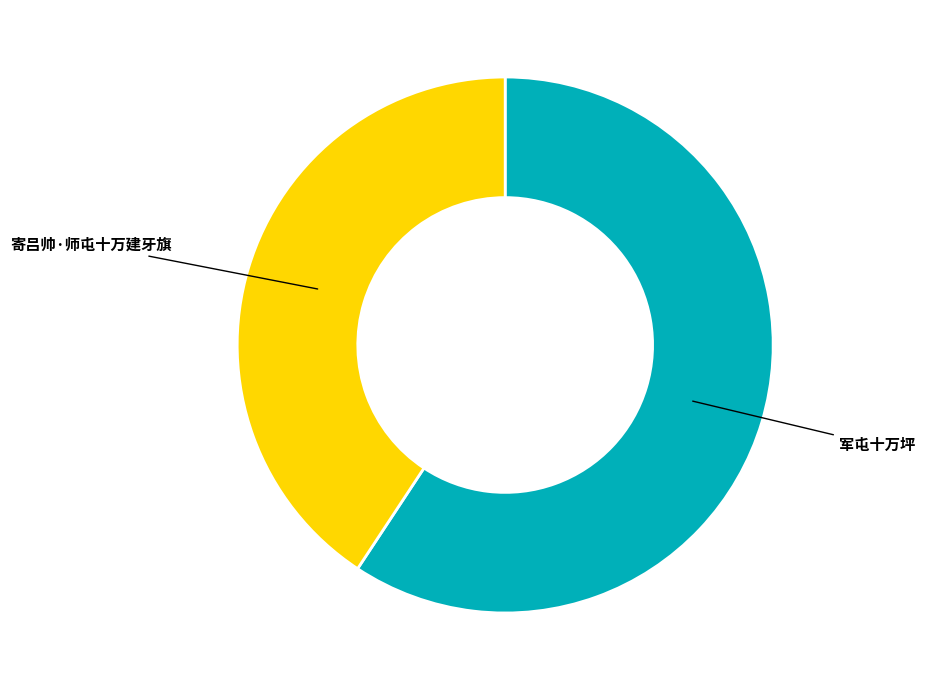

Do 军屯十万坪 and 寄吕帅·师屯十万建牙旗 together represent more than half of the pie?

Yes